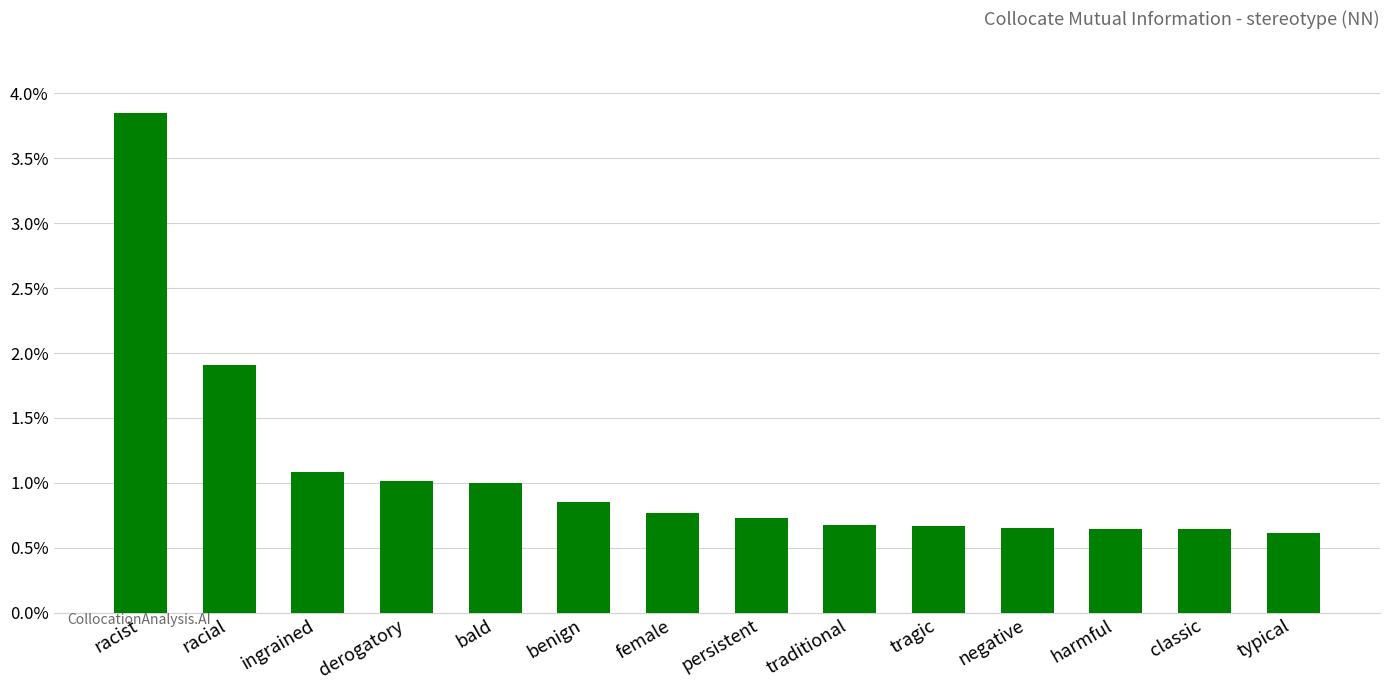

Are the bars horizontal?

No